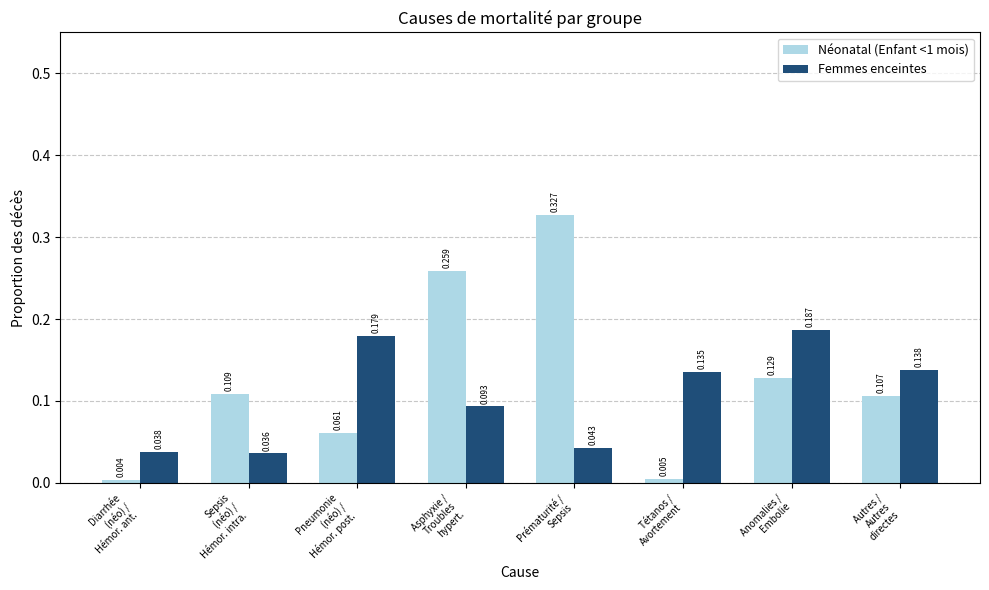

What are all the series names shown in the legend?

Néonatal (Enfant <1 mois), Femmes enceintes